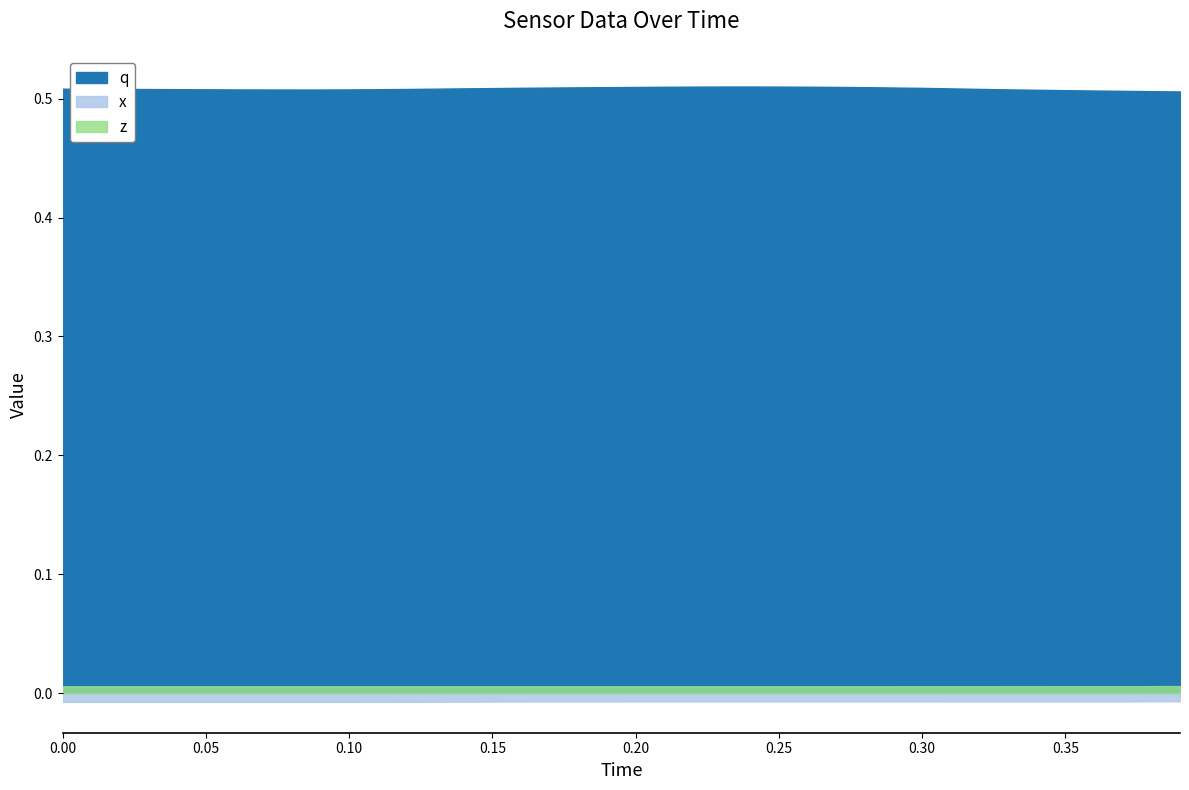

True or false: x and q cross at least once.

False